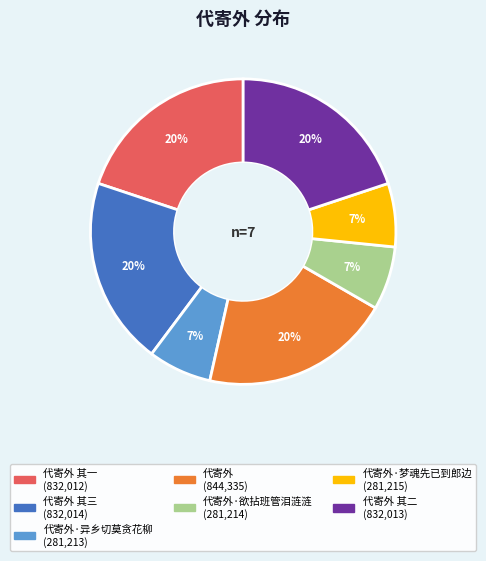

To the nearest percent, what is the difference between the largest and smallest slice percentages?

13%